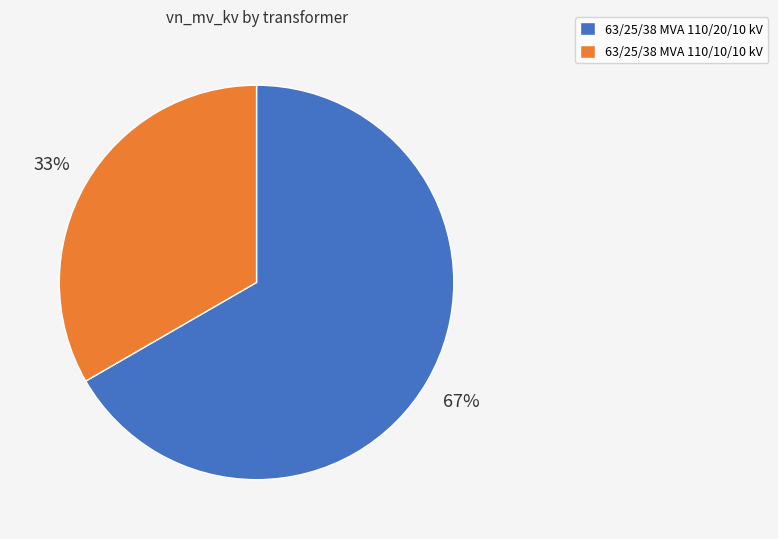

Rank the categories by value from lowest to highest.

63/25/38 MVA 110/10/10 kV, 63/25/38 MVA 110/20/10 kV